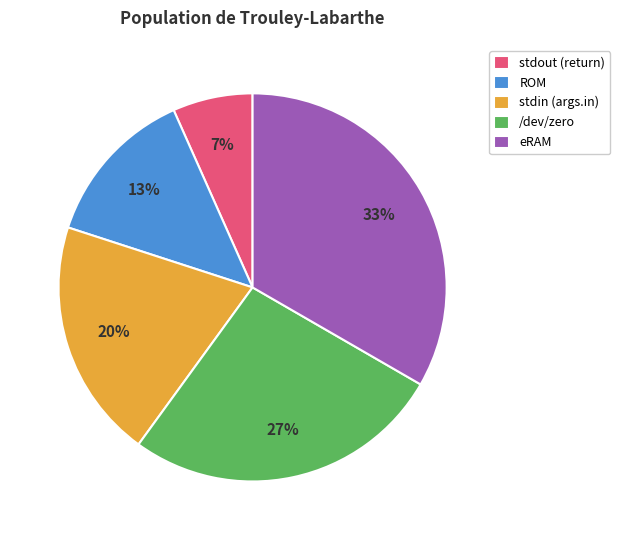

Is there any slice that represents more than half of the pie?

No